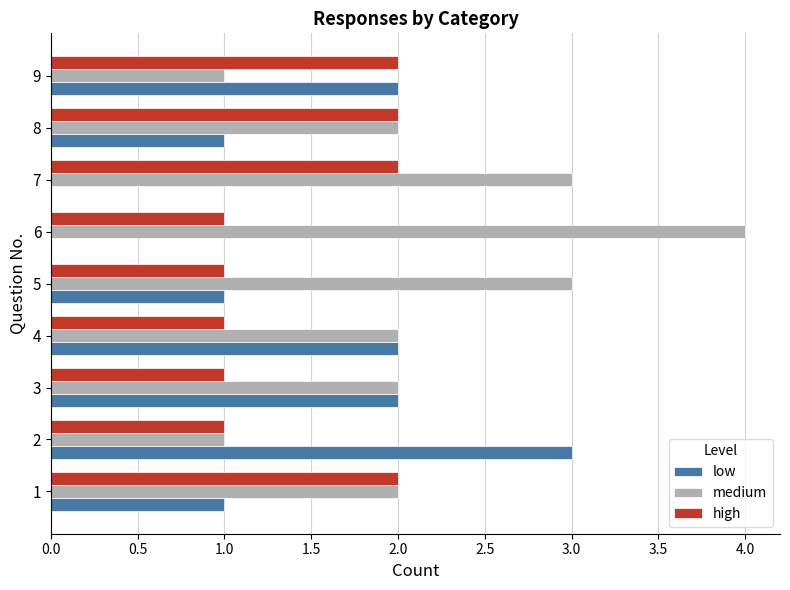

Which series changed the most between 2 and 7?

low